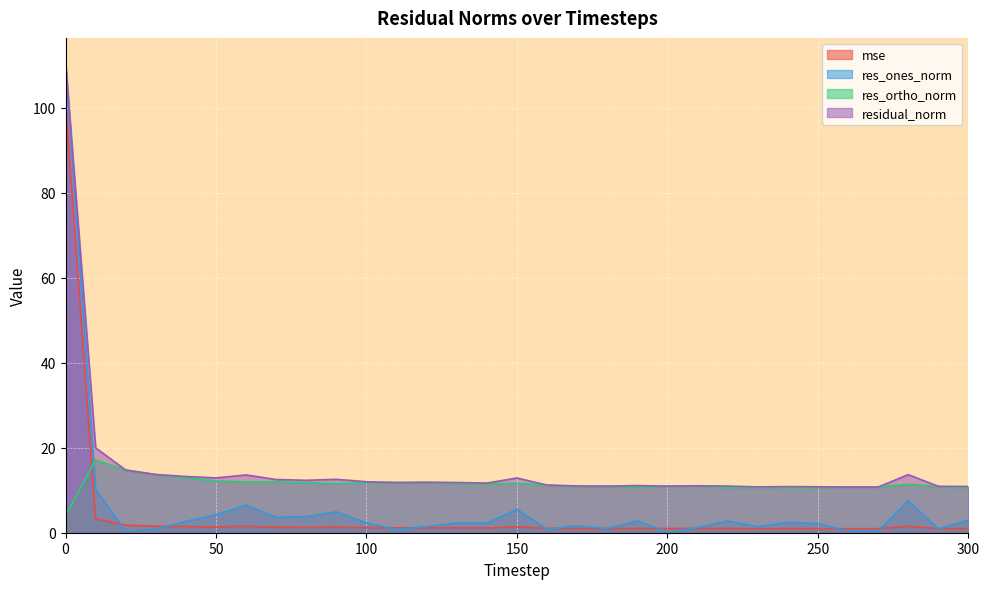

Where do res_ones_norm and mse first cross each other?

10 and 20